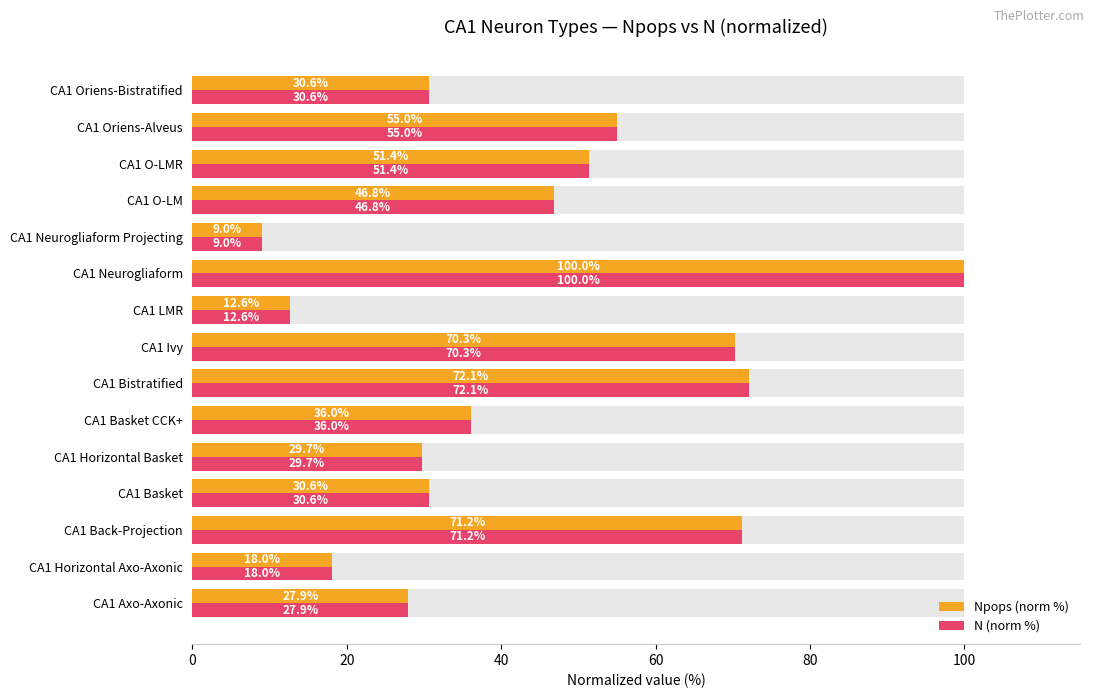

The N (norm %) series shows 23.8 at CA1 Basket CCK+. True or false?

False